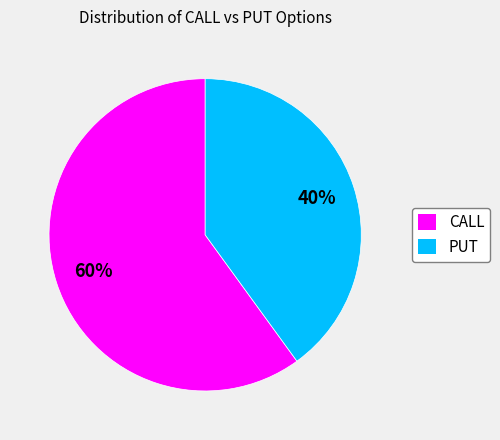

What is the ratio of the value at PUT to the value at CALL?

0.7